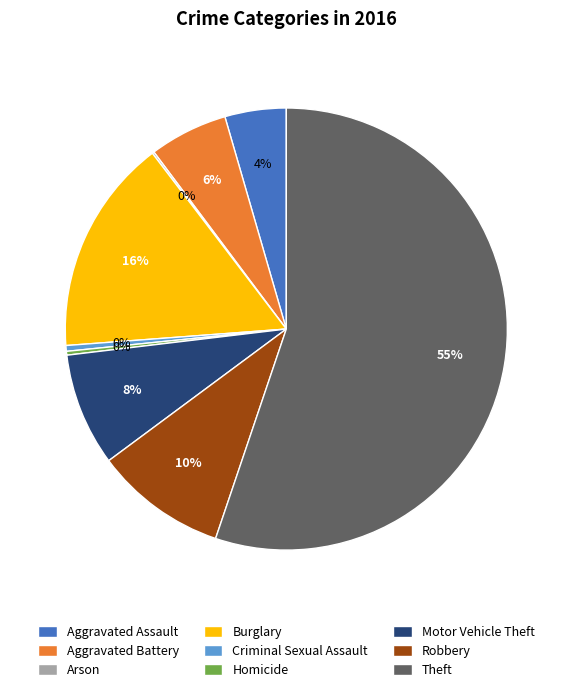

Approximately how many times larger is the value at Robbery compared to Aggravated Battery?

1.7